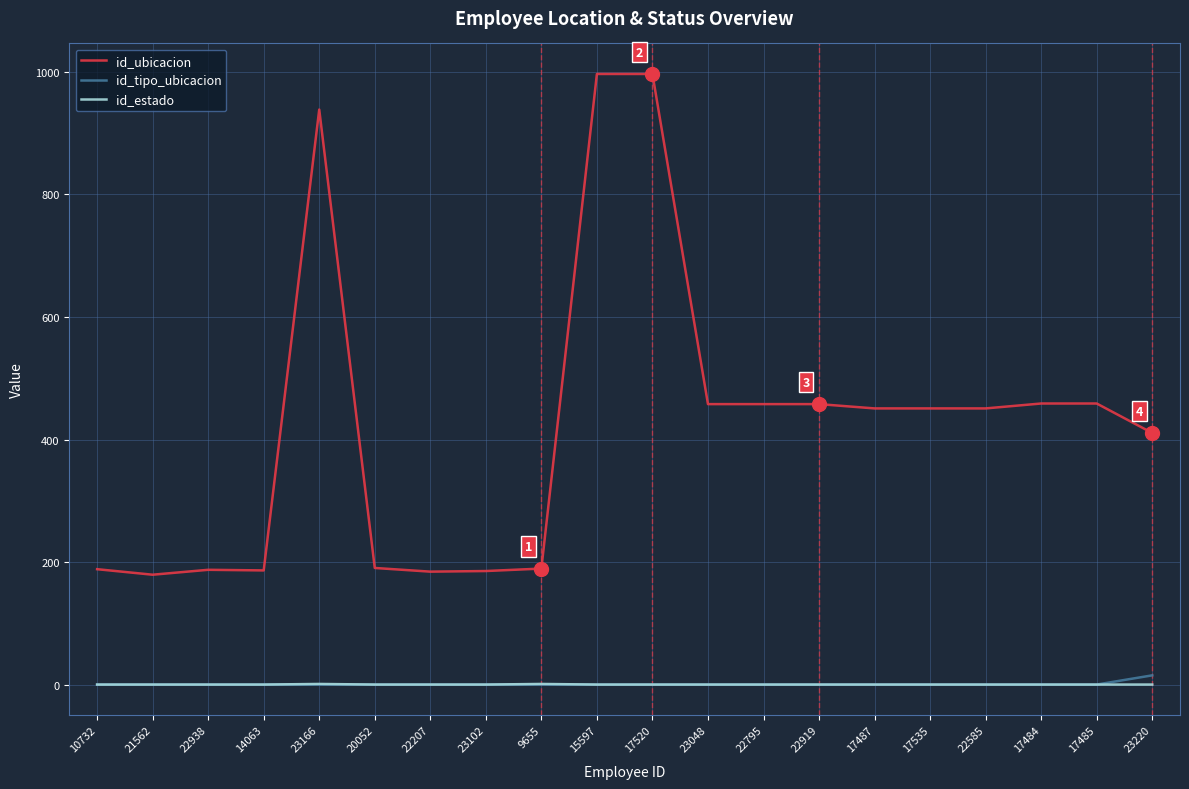

Is it true that id_tipo_ubicacion equals 1 at 20052?

True